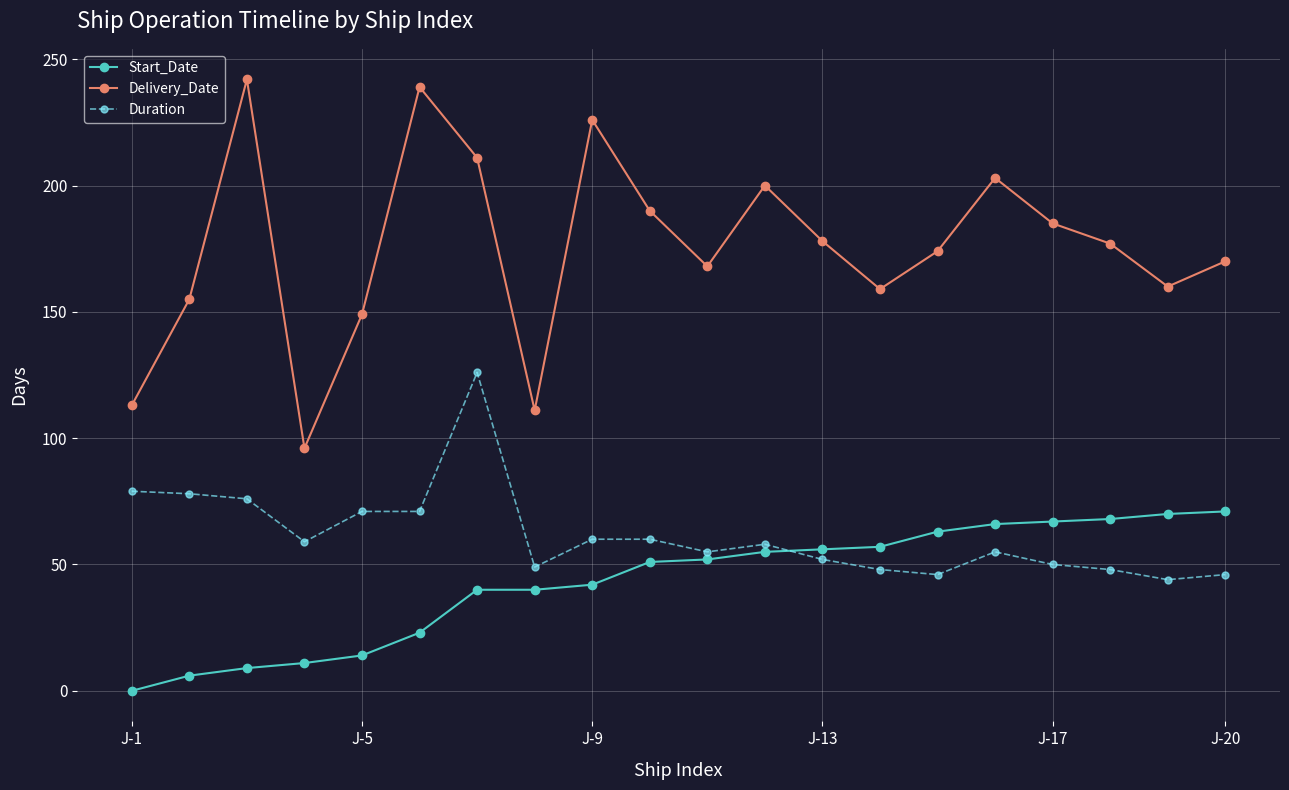

How many interior local valleys does the Delivery_Date series have?

5